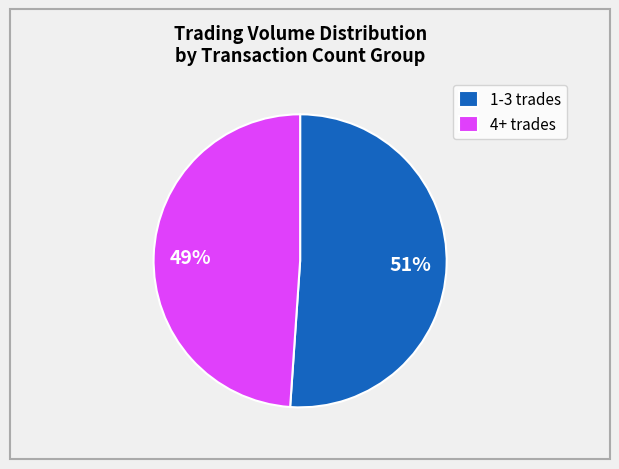

Does any single category account for the majority?

Yes